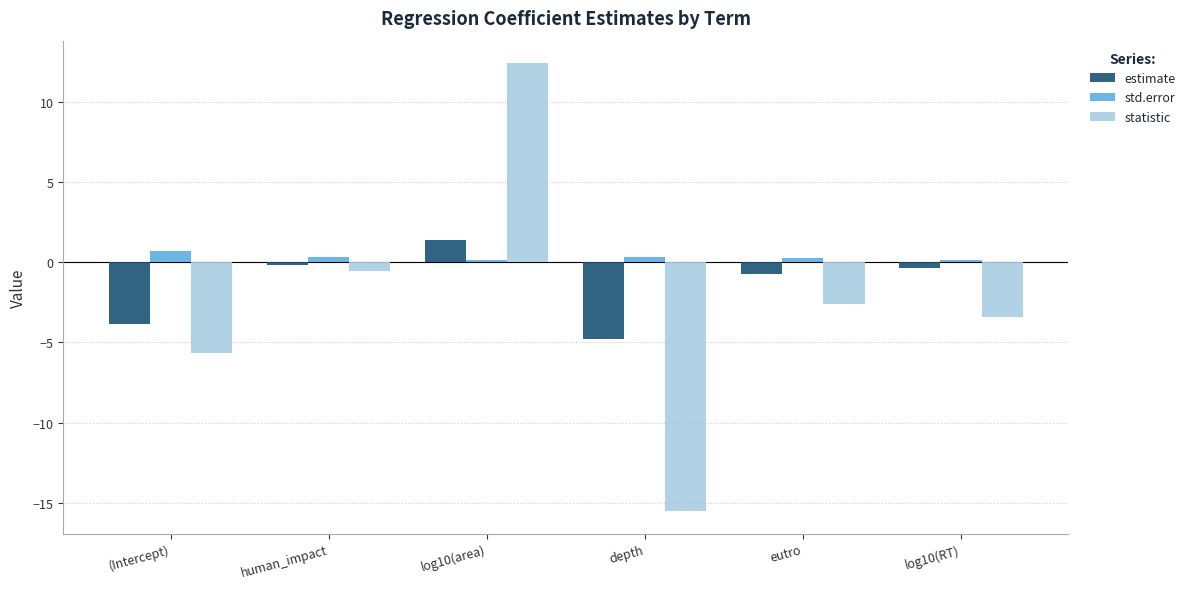

The value of statistic at human_impact is -0.6. True or false?

True